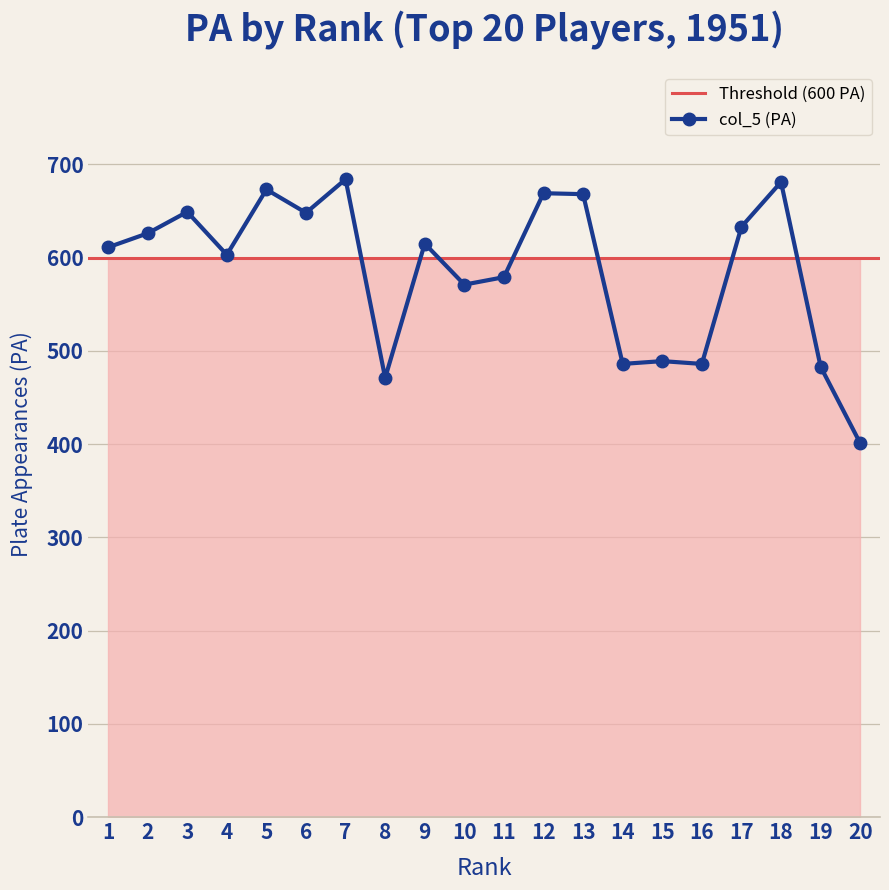

Reading left to right, what are all the values shown in this chart?

611	626	649	603	673	648	684	471	615	571	579	669	668	486	489	486	633	681	483	401